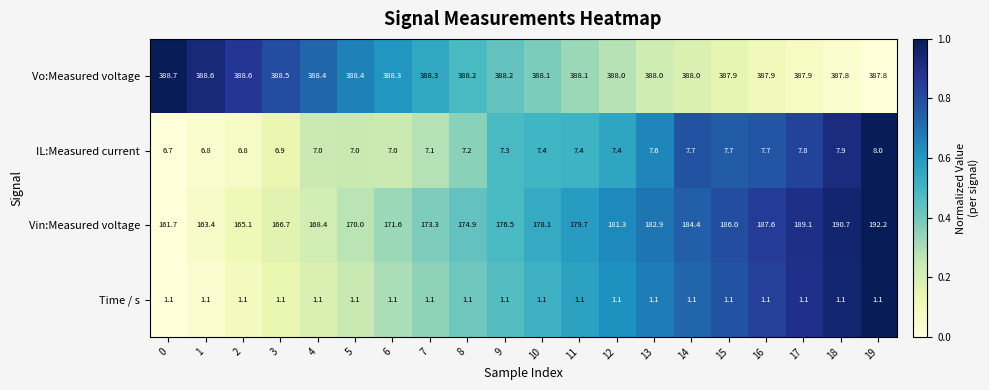

At 5, list the series in order from largest to smallest.

Vo:Measured voltage, Vin:Measured voltage, IL:Measured current, Time / s